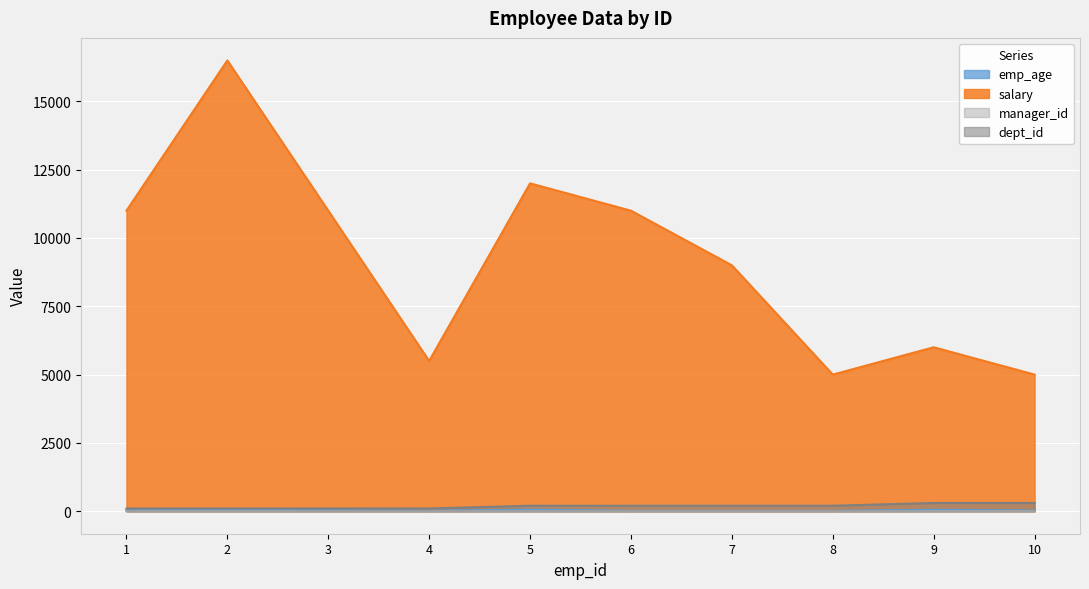

The value of manager_id at 3 is 3. True or false?

False